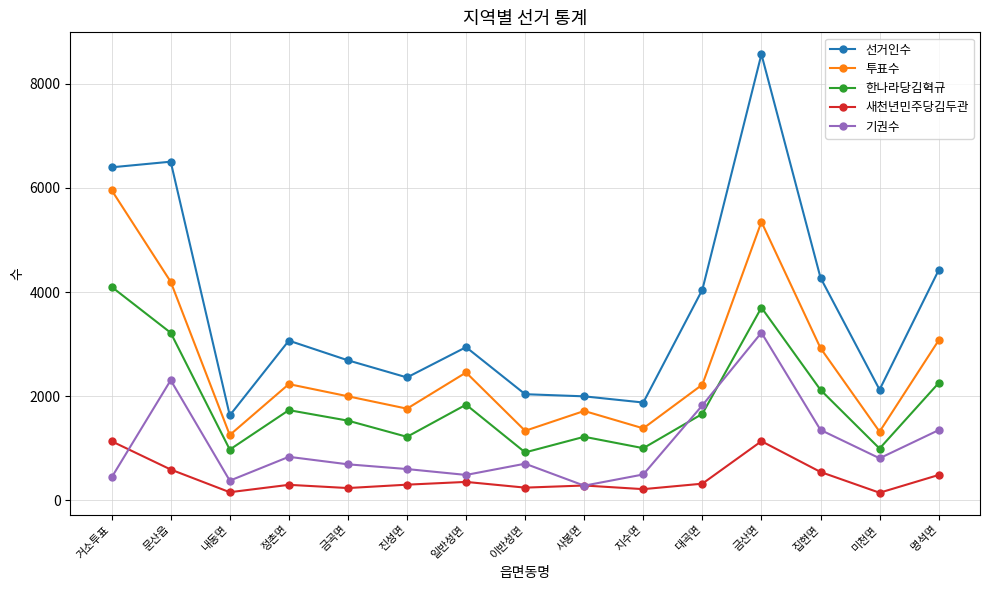

Where is 기권수 nearest to the value 1750?

대곡면